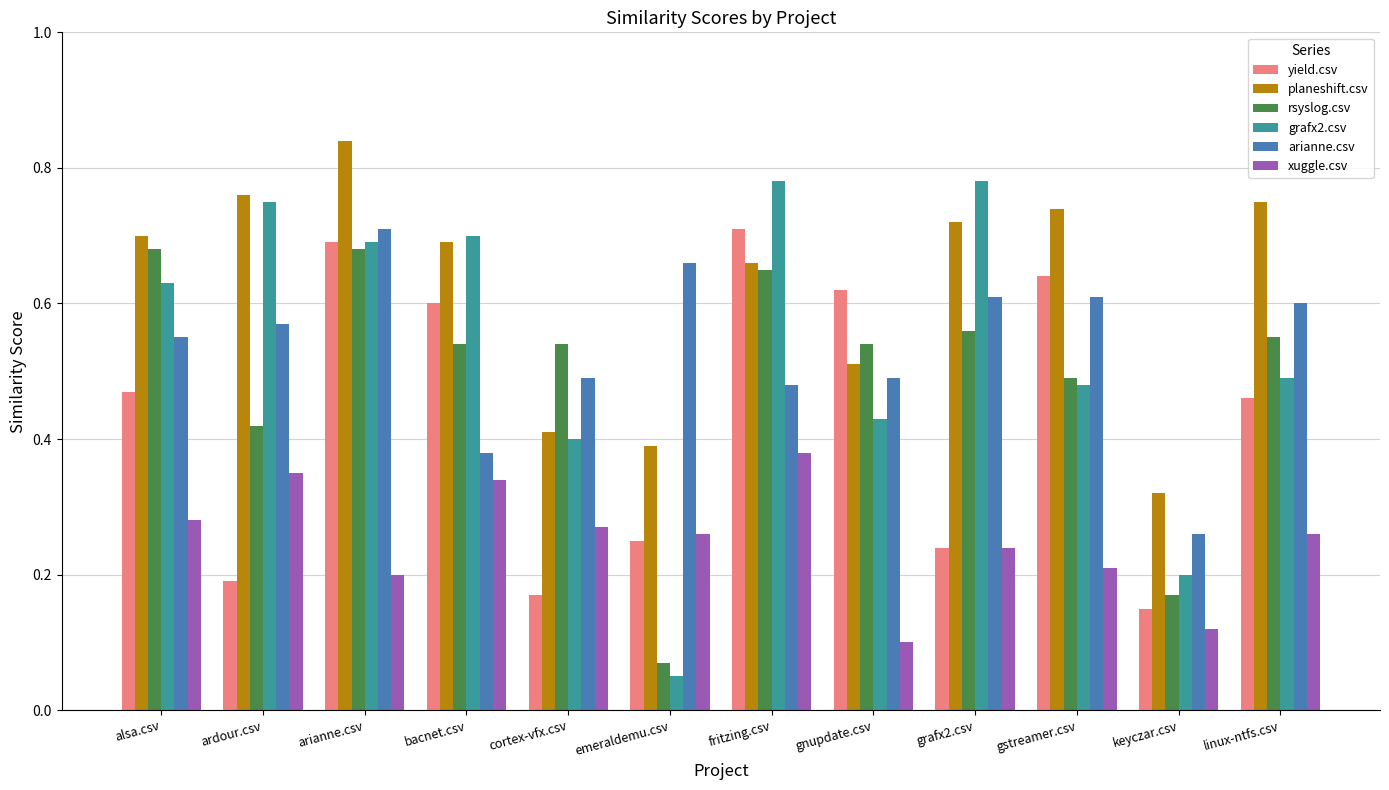

What is the sum of all grafx2.csv values?

6.4